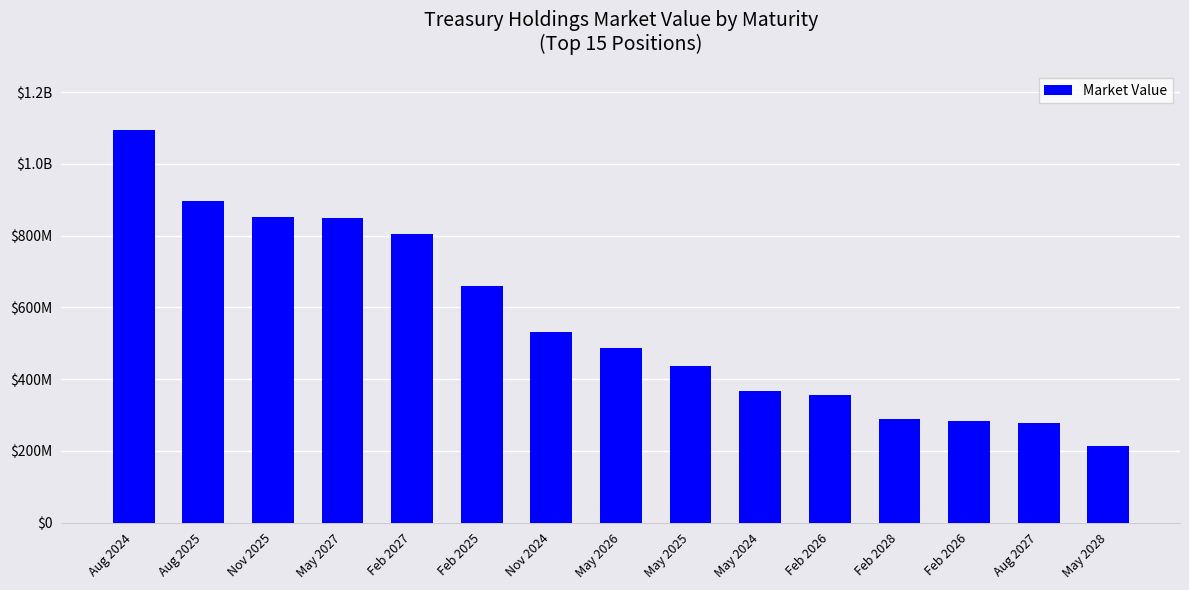

Read the value at May 2026.

487329345.8